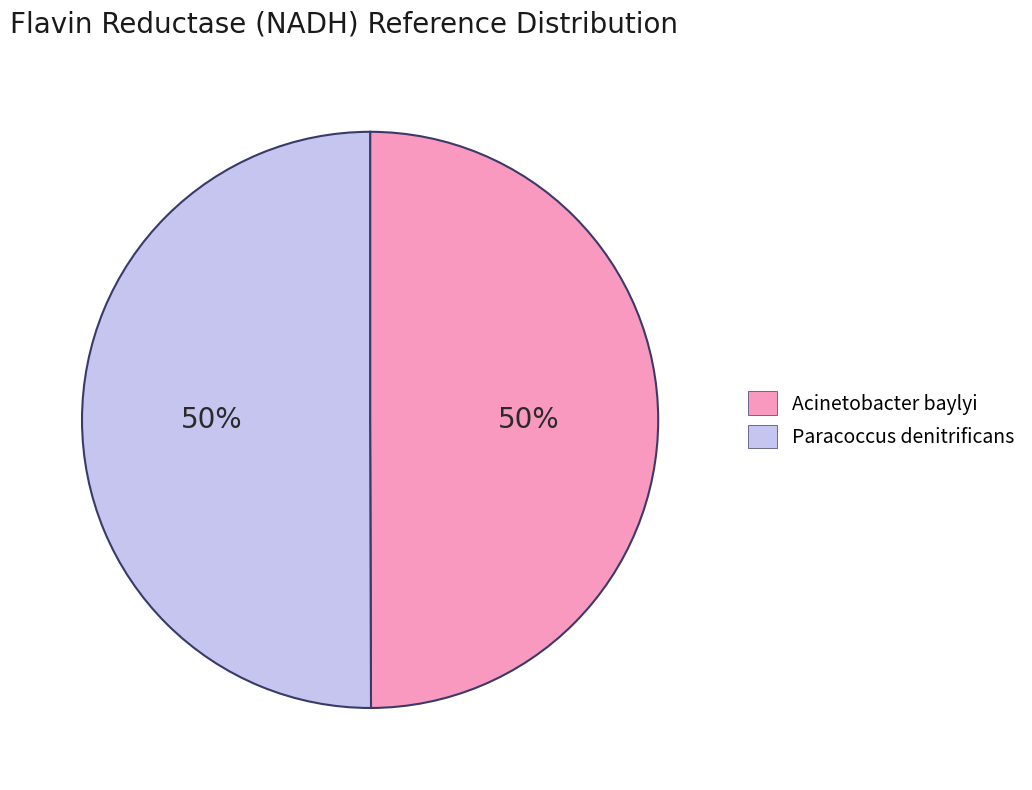

Count the number of slices in the pie.

2